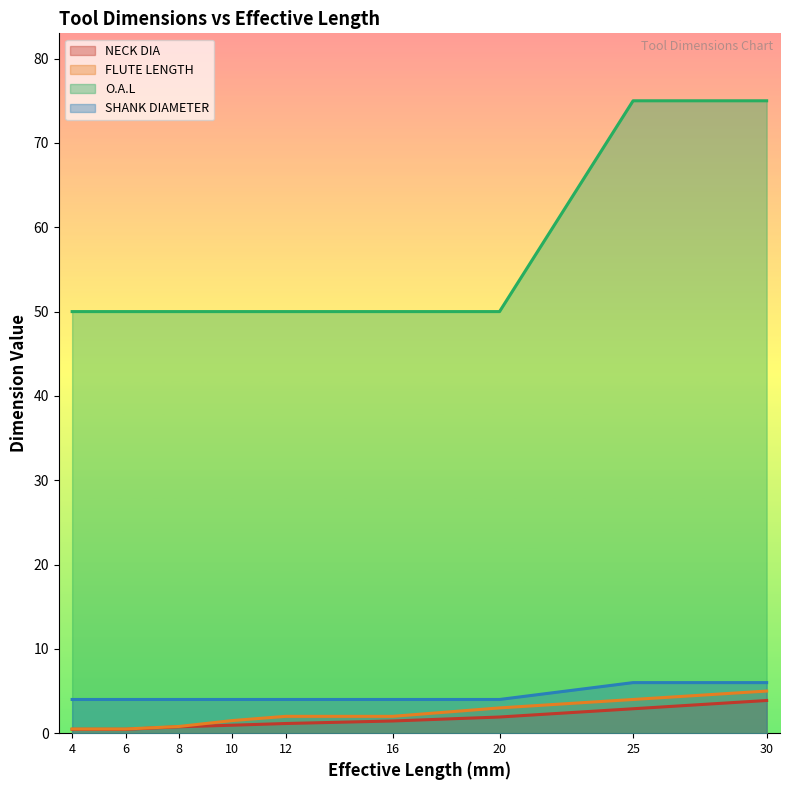

List the labels in order of NECK DIA value, largest first.

30, 25, 20, 16, 12, 10, 8, 4, 6